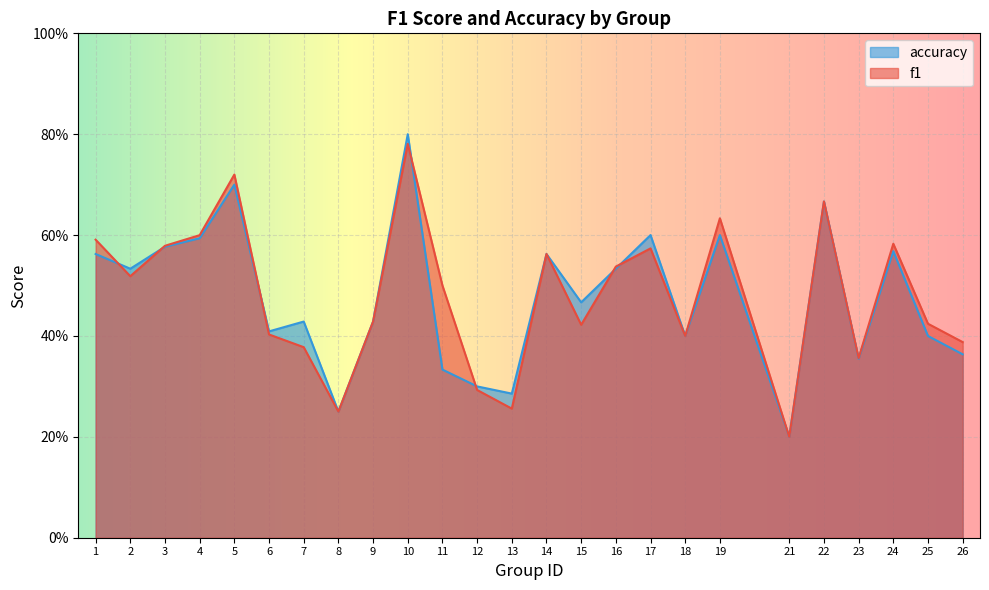

Which label corresponds to the largest value in the chart?

10